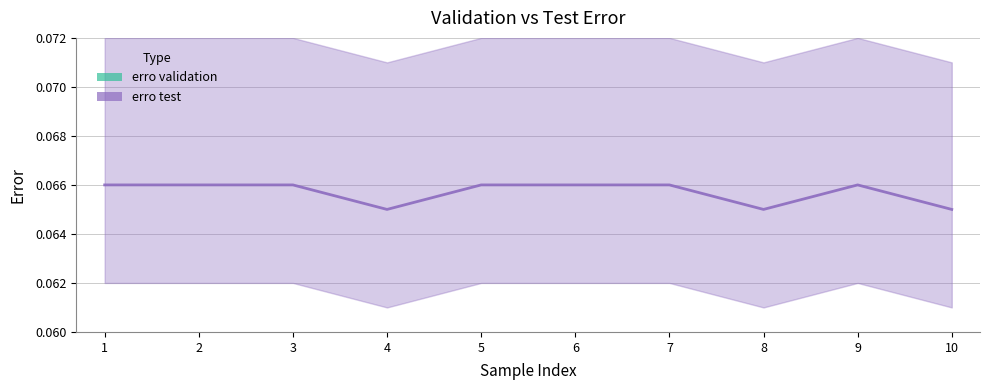

Which series has the widest spread of values?

erro test